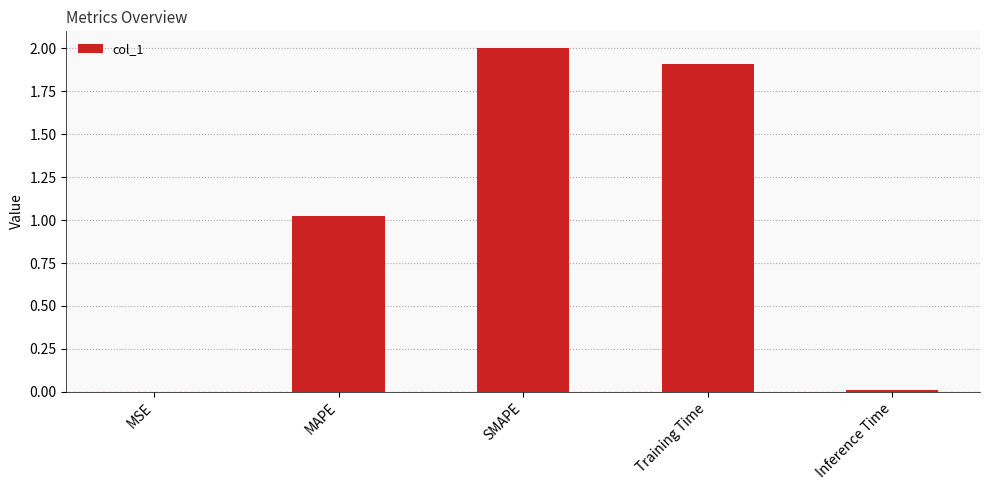

What is the sum of all values?

4.9